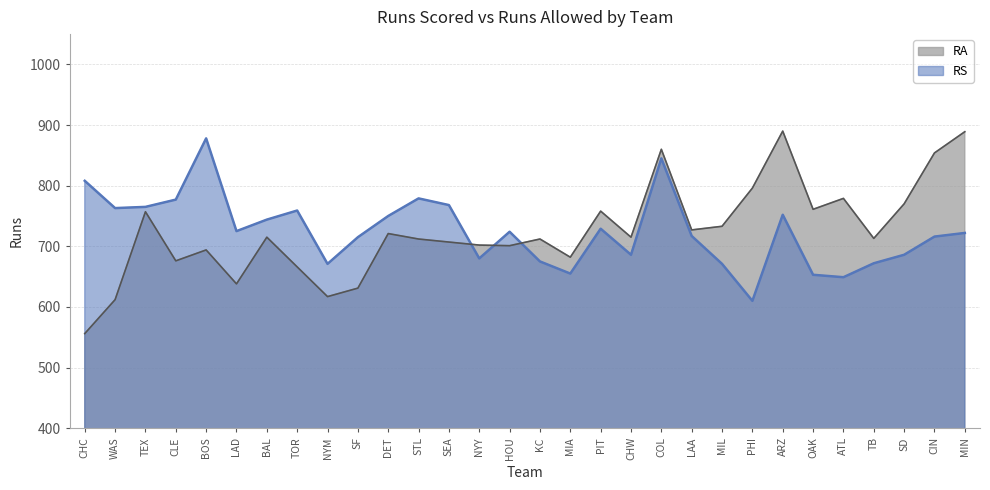

What are all the series names shown in the legend?

RA, RS